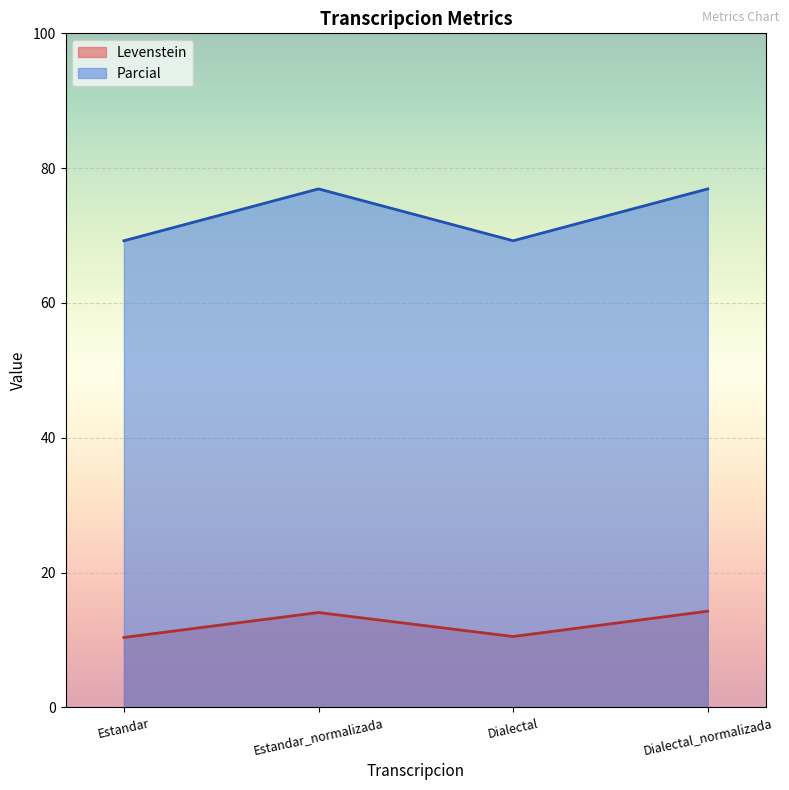

What position from the right is Estandar_normalizada?

3